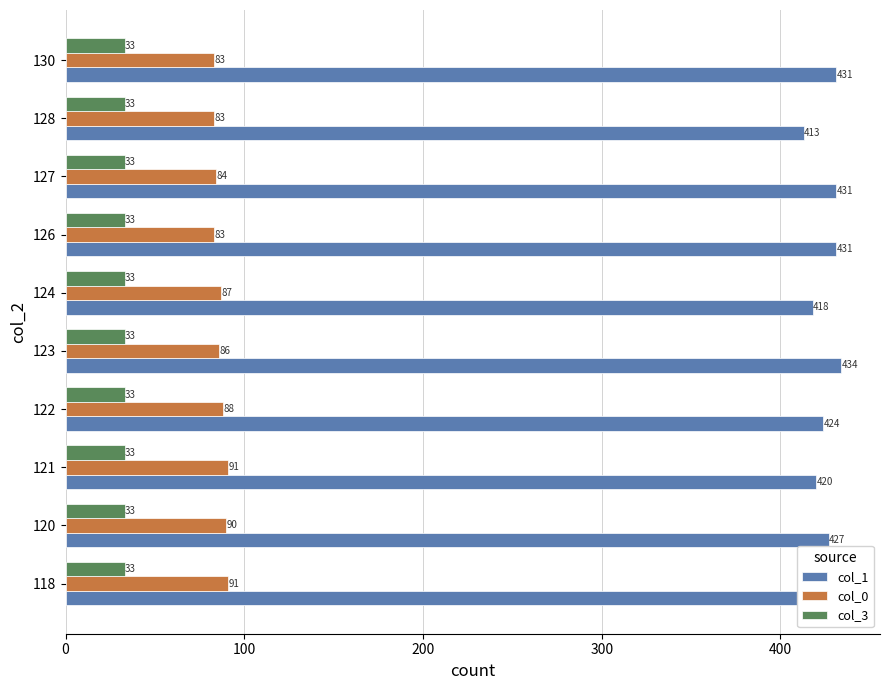

Between 121 and 124, which series saw the biggest shift?

col_0